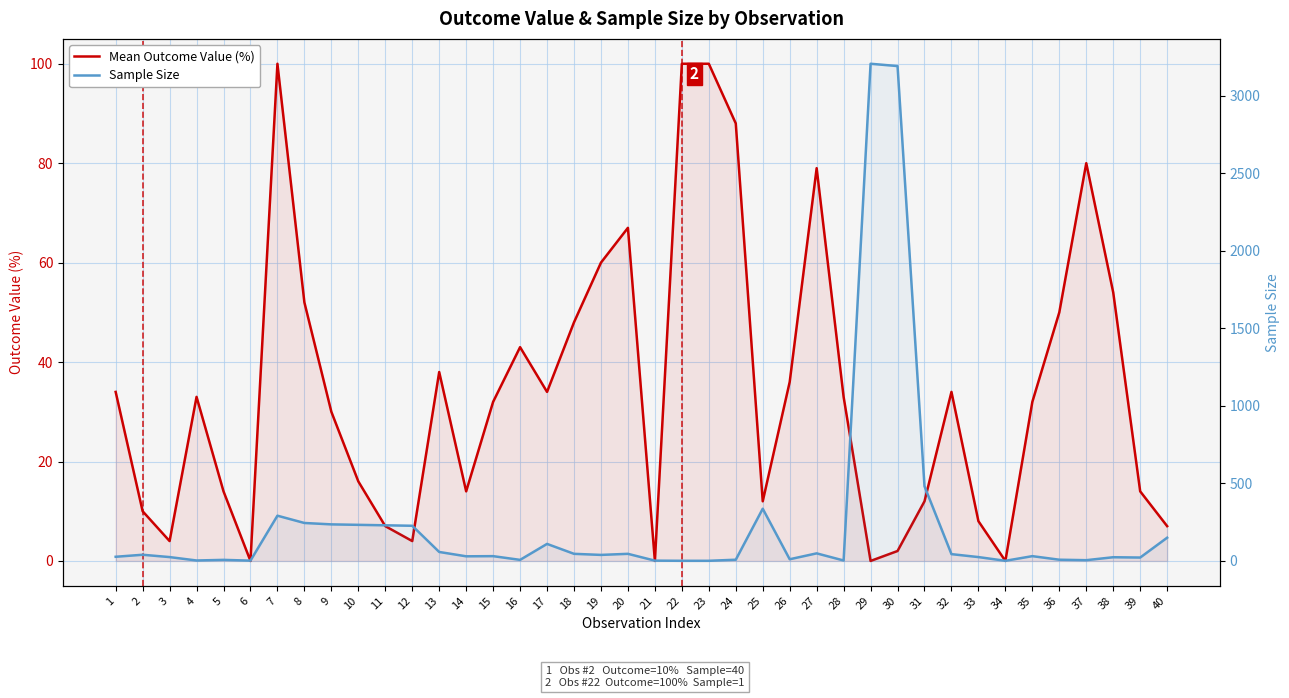

The value of Sample Size at 3 is 25. True or false?

True